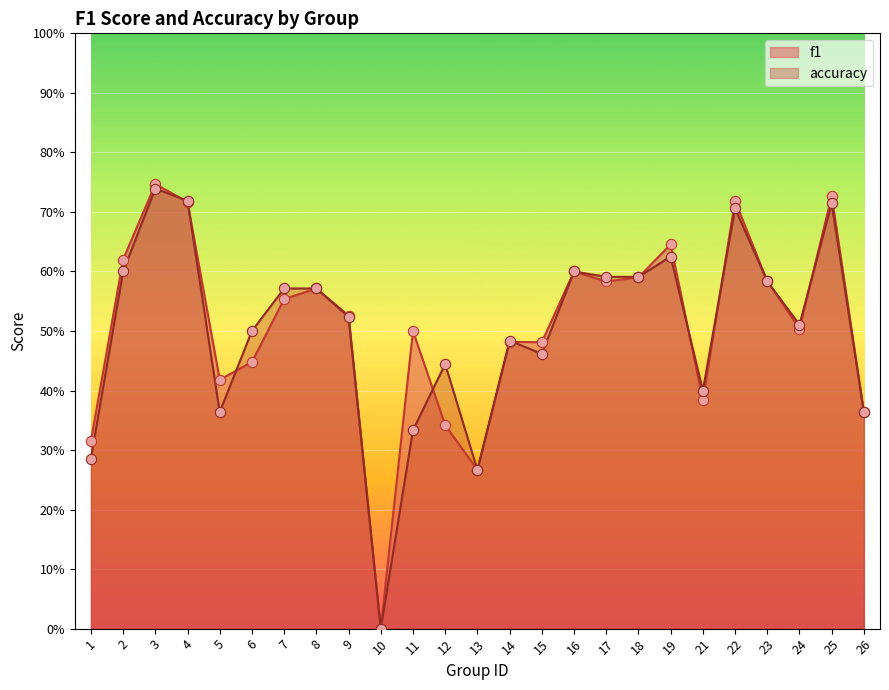

Is the value of accuracy at 1 greater than the value of f1 at 5?

No